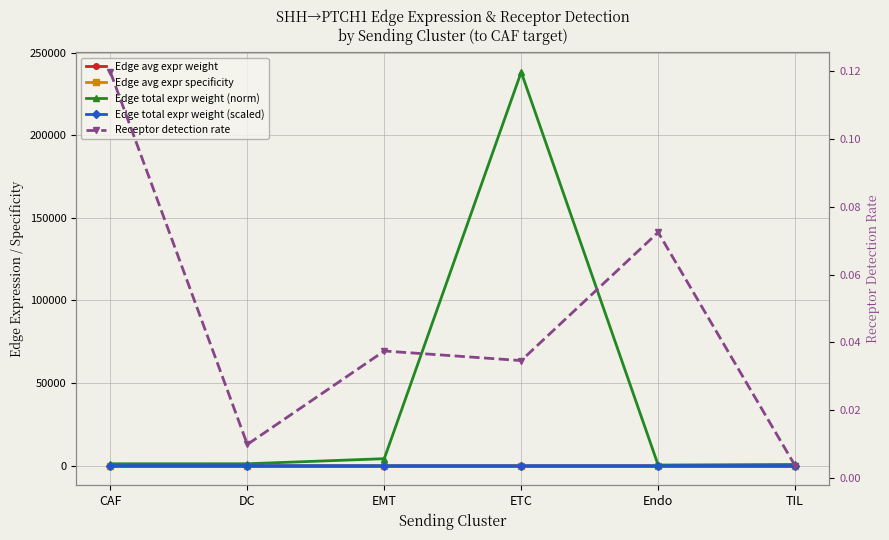

What is the spread (max minus min) of values at DC?

1133.6